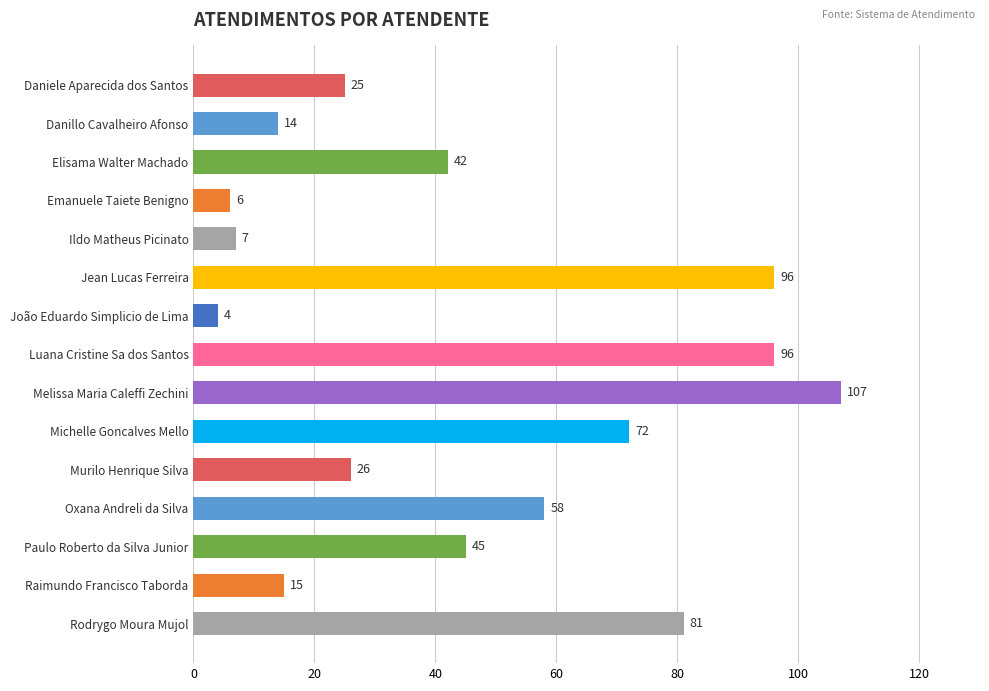

What position from the top is Ildo Matheus Picinato?

5